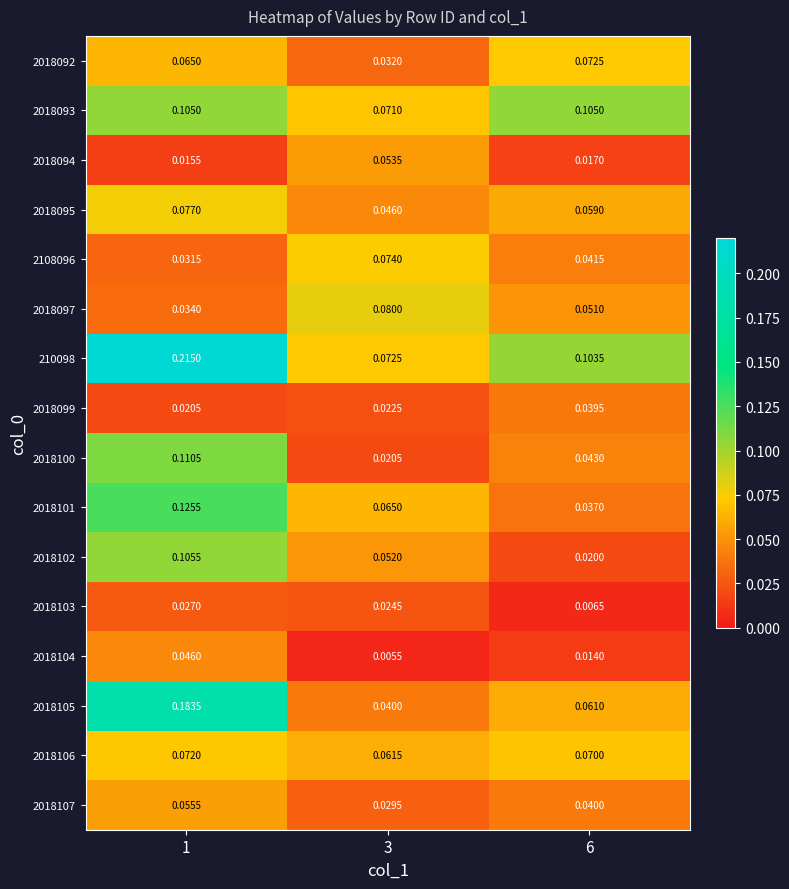

Rank the series by their maximum value, from lowest to highest.

2018103, 2018099, 2018104, 2018094, 2018107, 2018106, 2018092, 2108096, 2018095, 2018097, 2018093, 2018102, 2018100, 2018101, 2018105, 210098